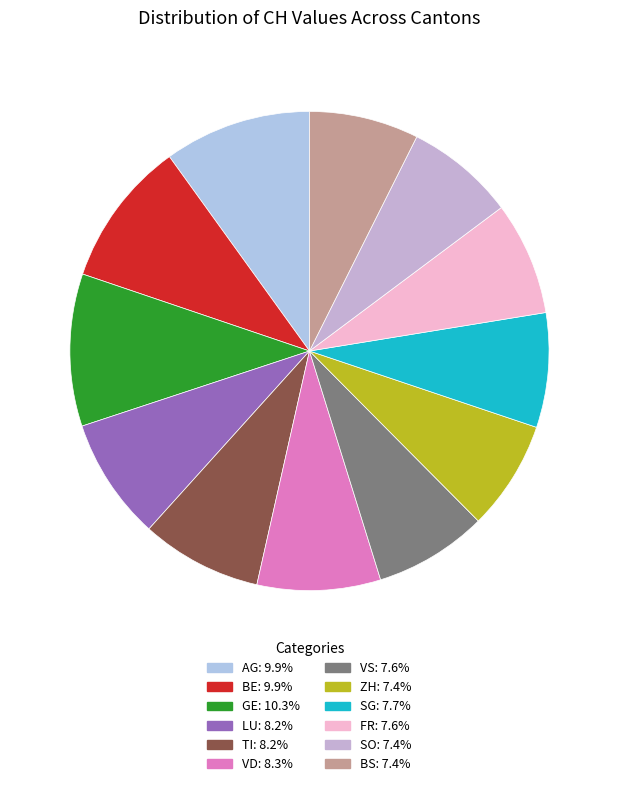

Rank the categories by value from lowest to highest.

7, 10, 11, 6, 9, 8, 4, 3, 5, 1, 0, 2